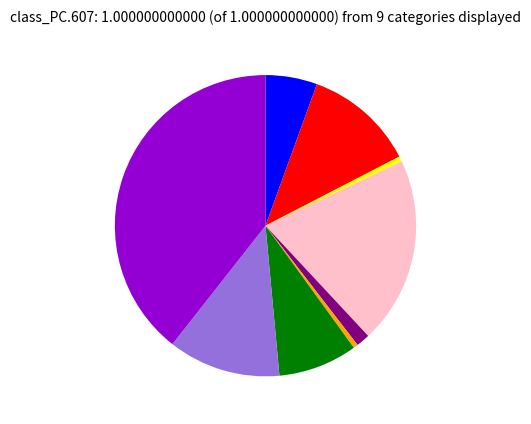

Does any single category account for the majority?

No